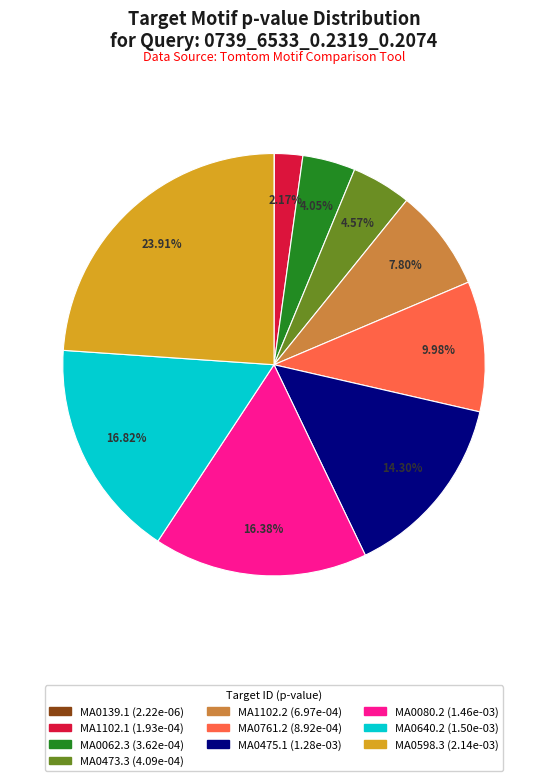

What percentage is the MA0062.3 slice, to the nearest percent?

4%